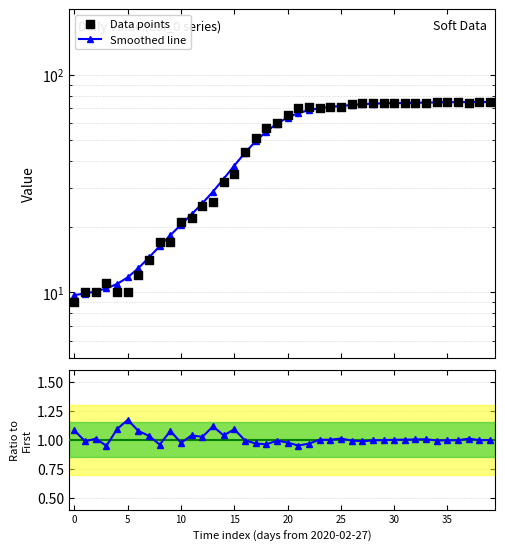

Is the value of Smoothed line at 24 greater than the value of Data points at 5?

Yes